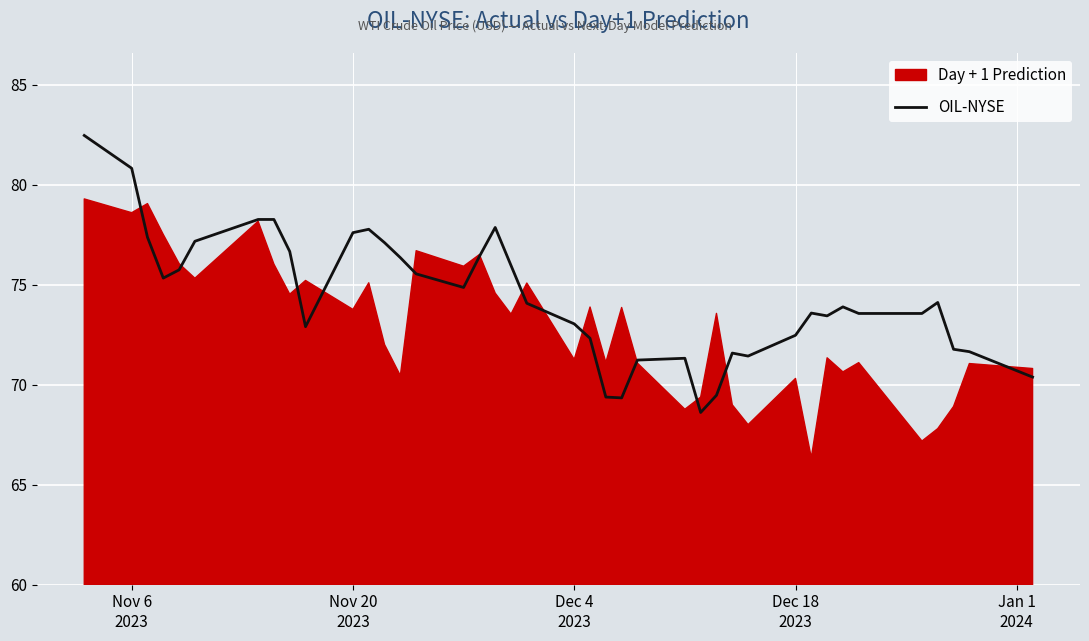

What is the maximum value for OIL-NYSE?

82.5